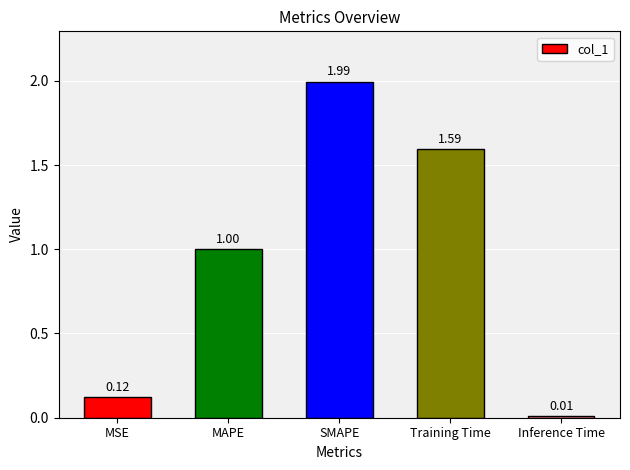

At which label is the value closest to 1?

MAPE